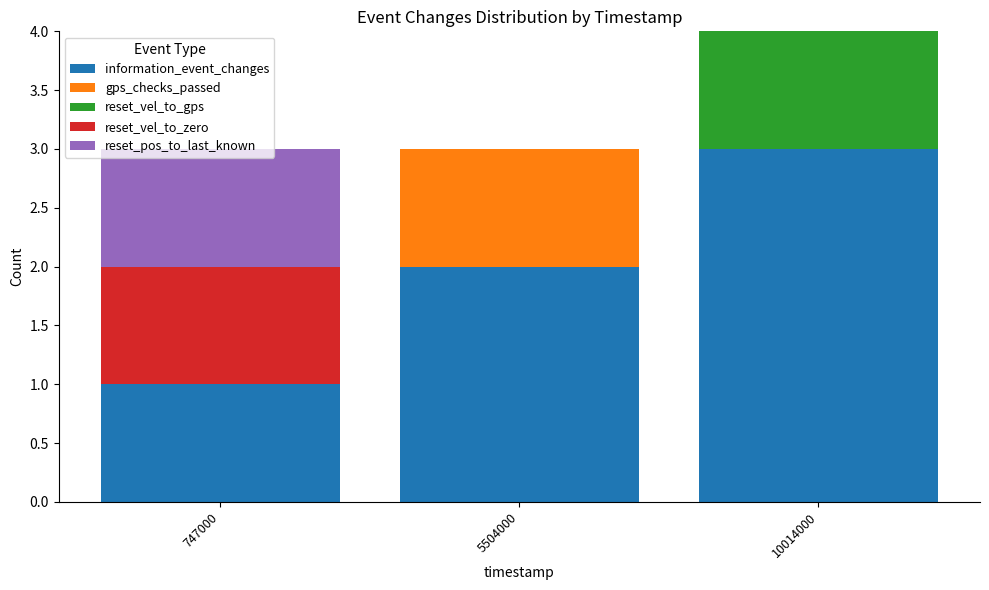

The value of information_event_changes at 5504000 is 2. True or false?

True